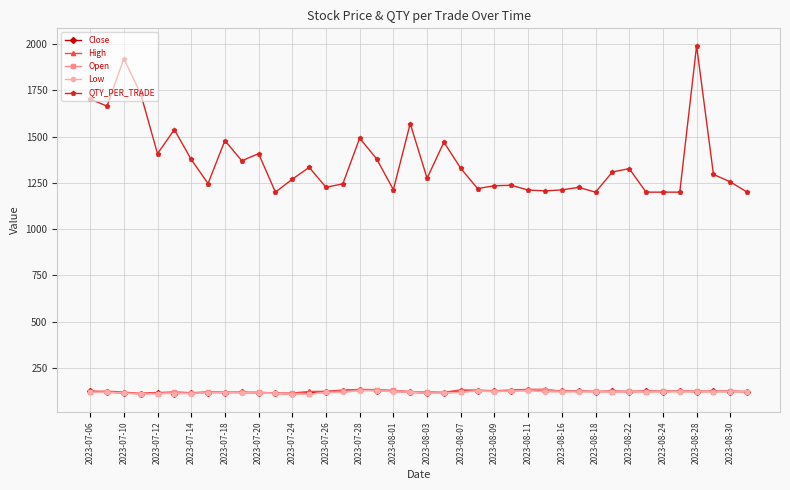

True or false: High and QTY_PER_TRADE cross at least once.

False